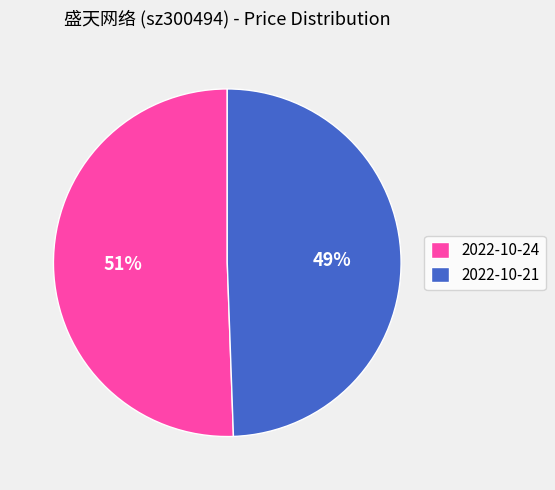

To the nearest percent, what is the combined percentage of 2022-10-21 and 2022-10-24?

100%